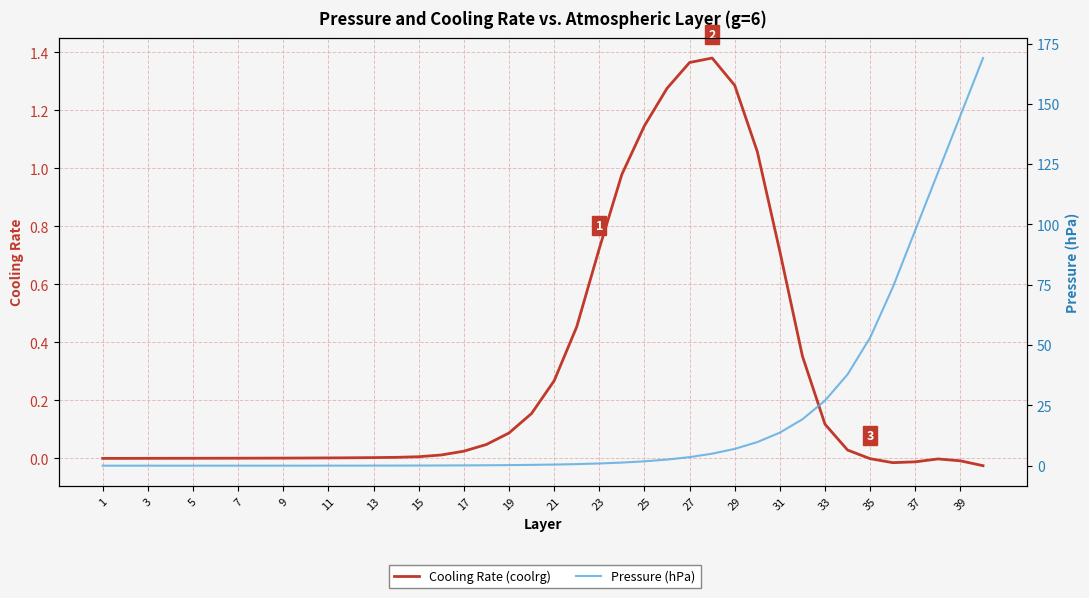

List the series in order of their overall mean, highest first.

Pressure (hPa), Cooling Rate (coolrg)